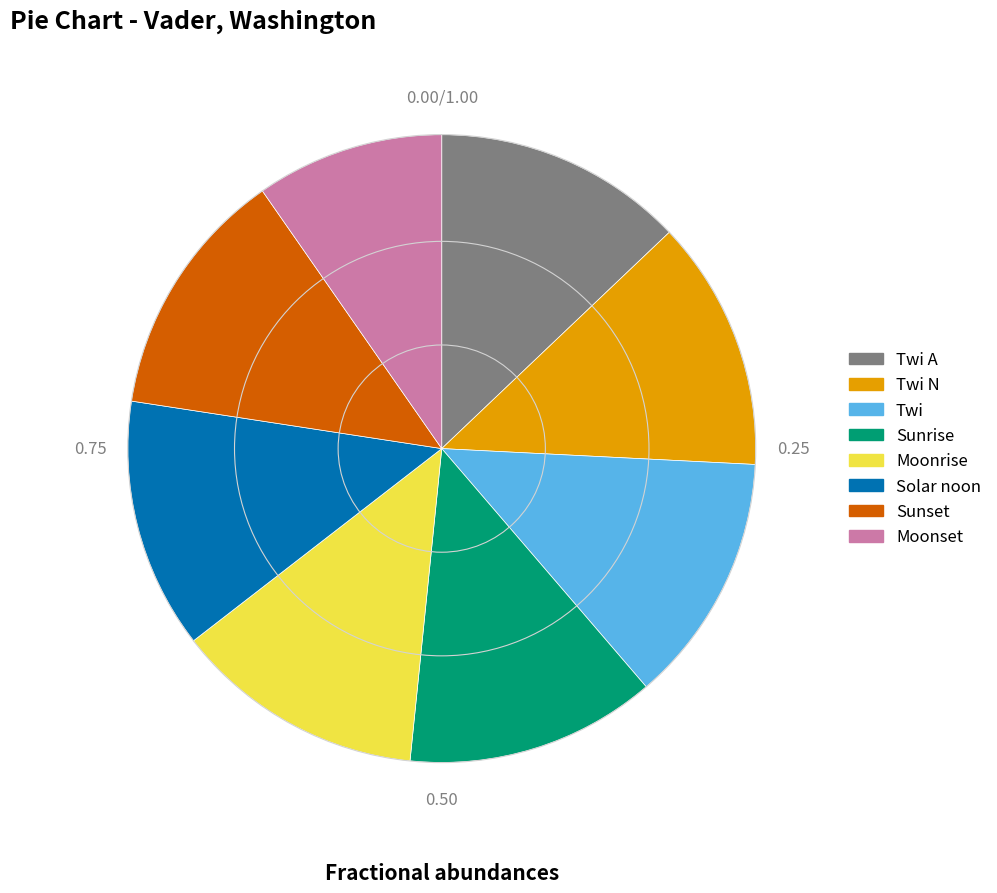

Does Sunset represent more than half of the total?

No